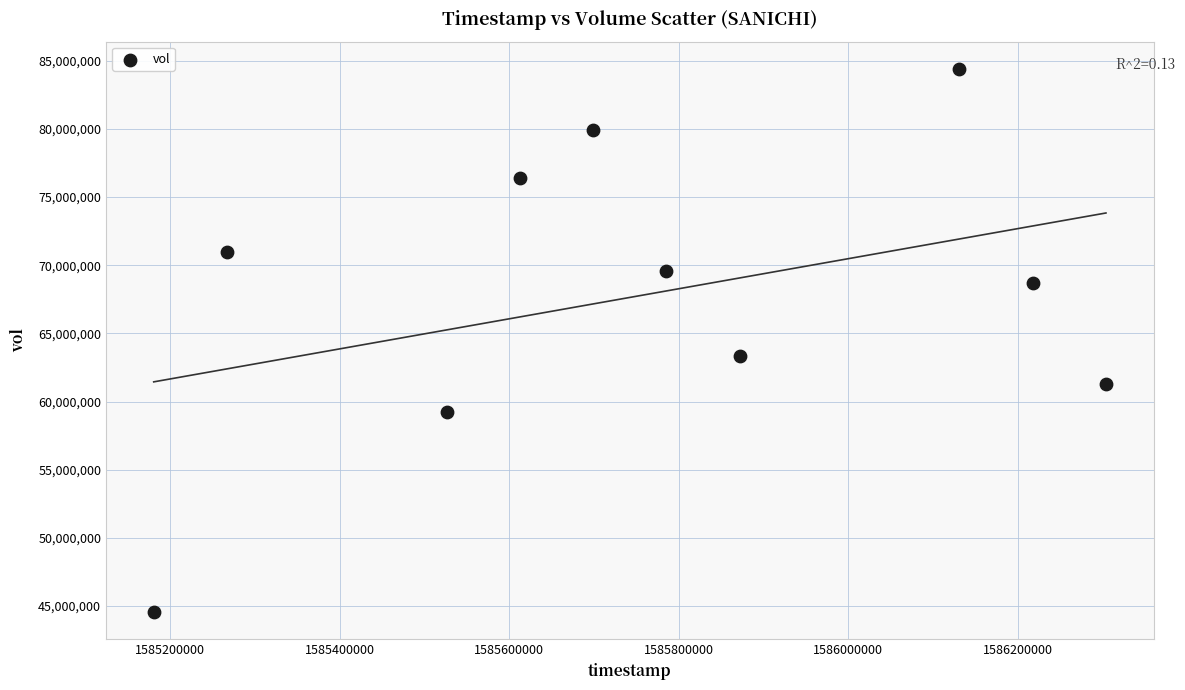

What Y value in the scatter plot is closest to 64470150?

63321200